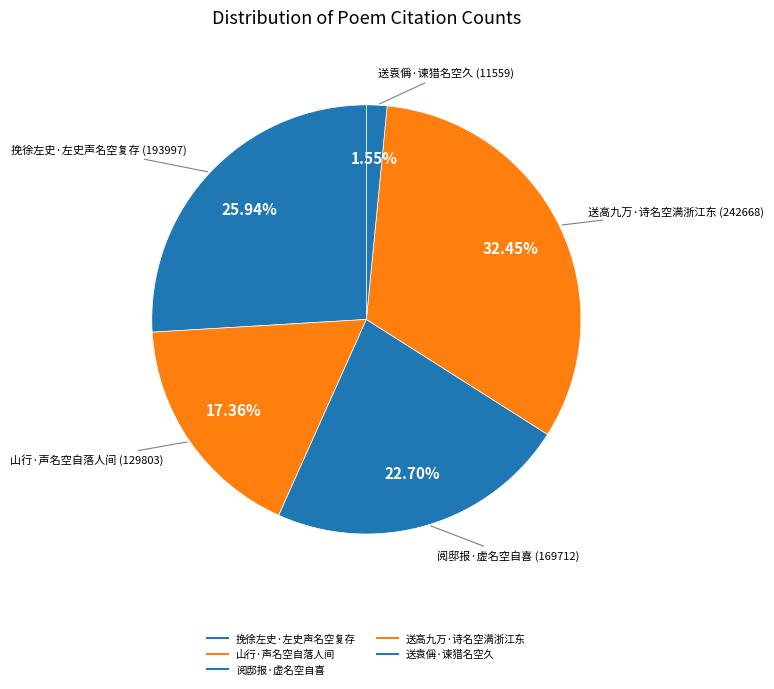

Is 山行·声名空自落人间 the majority of the pie?

No